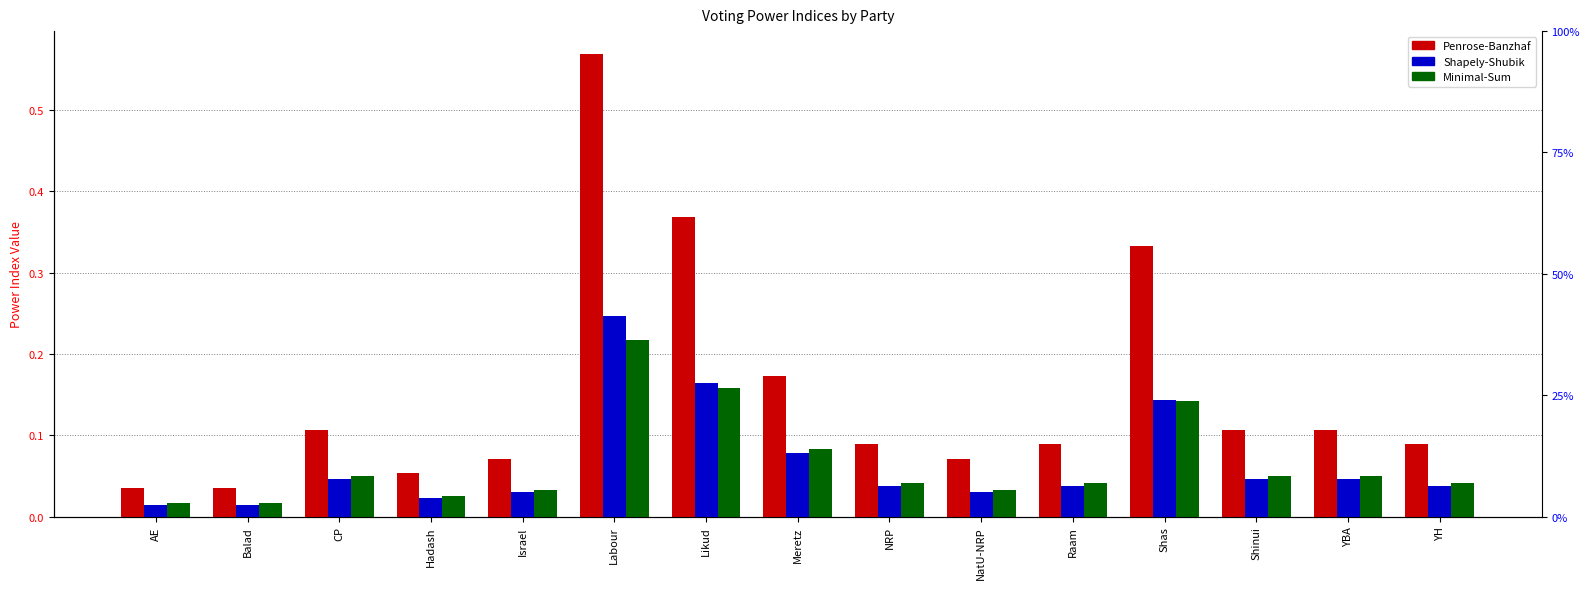

What is the sum of the Shapely-Shubik values at Balad and Raam?

0.1